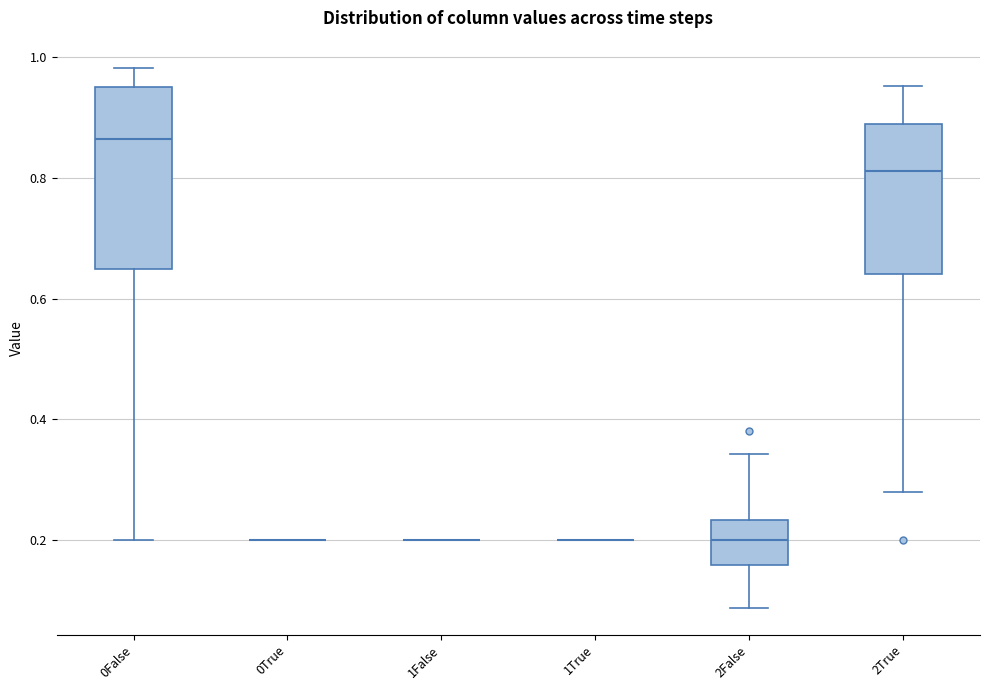

Where is the lower edge of the box for 2True on the y-axis? The values are not printed on the chart, so give them approximately, as read against the axis.

0.64